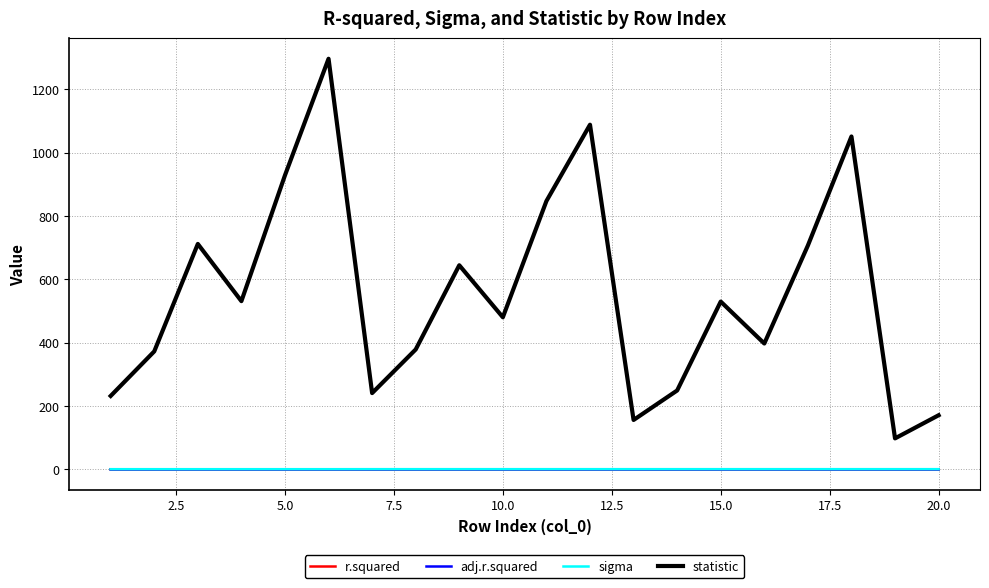

Which series has the largest total across all categories?

statistic